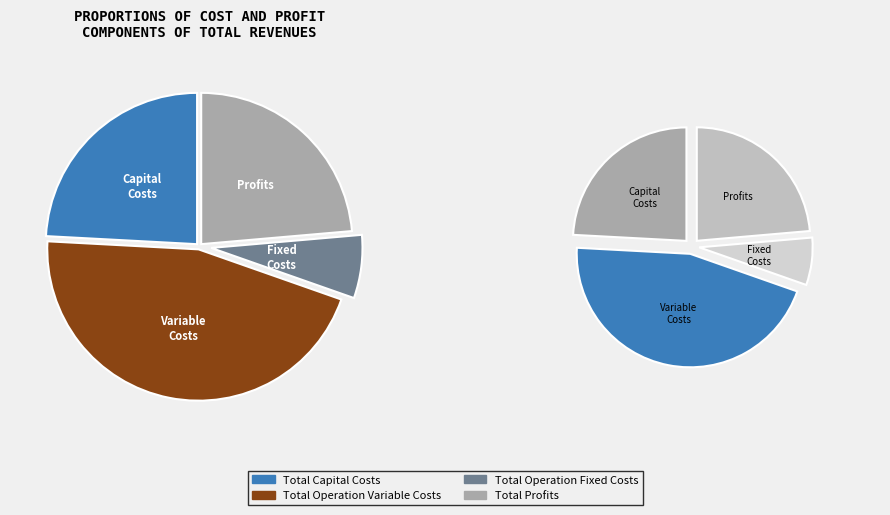

Is it true that Total Capital Costs is 24% of the pie?

True